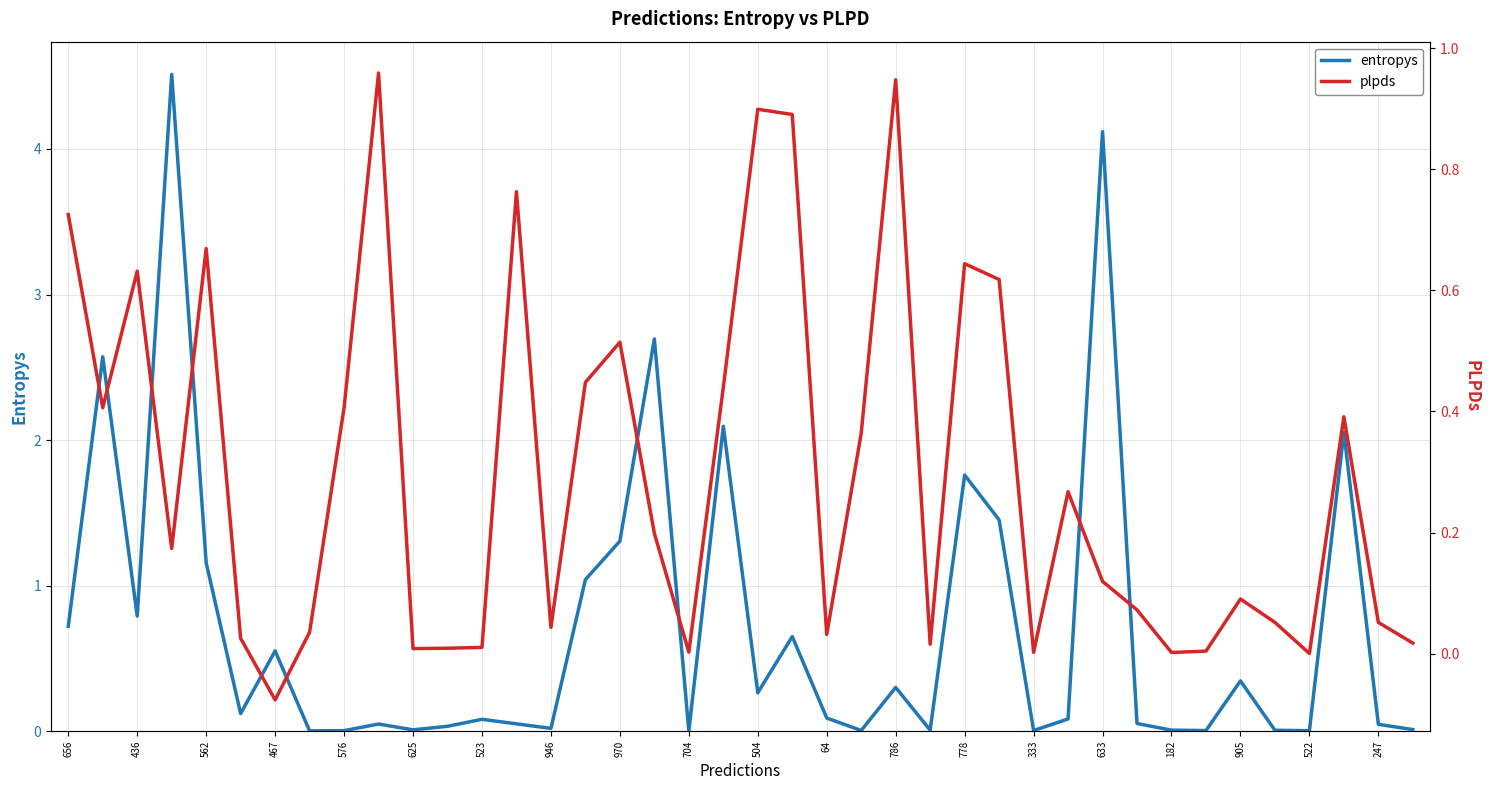

How many times do entropys and plpds cross each other?

18